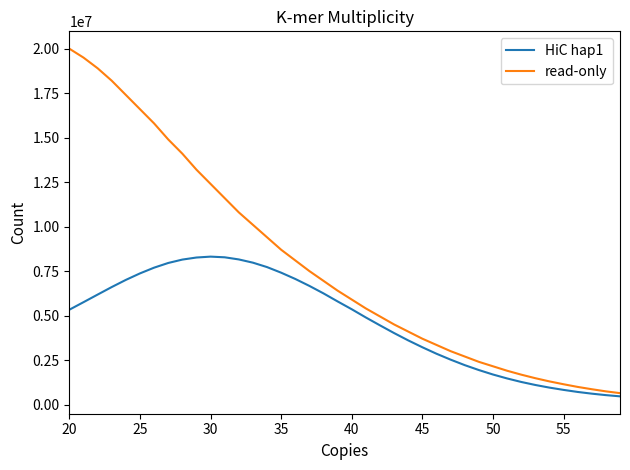

How many lines are shown in the chart?

2